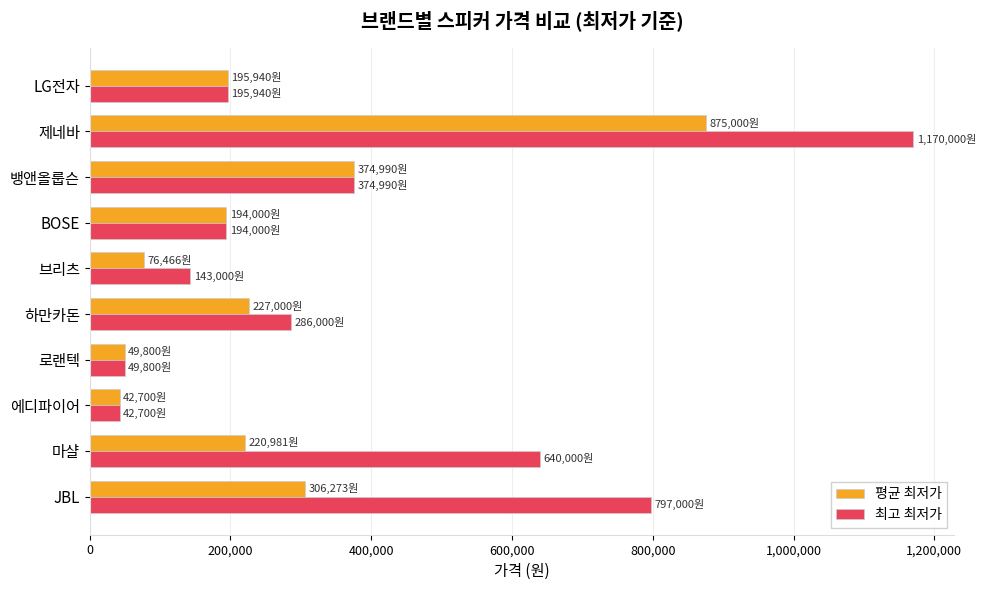

Rank the series by their average value, from highest to lowest.

최고 최저가, 평균 최저가